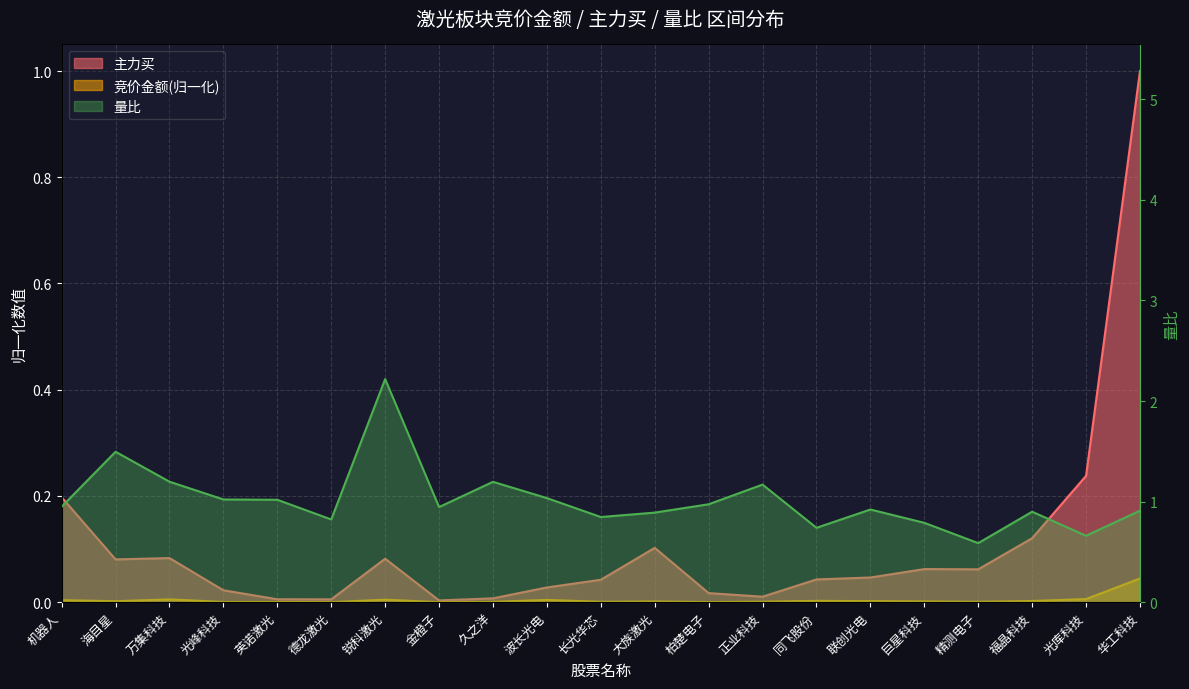

How many interior local peaks does the 量比 series have?

6